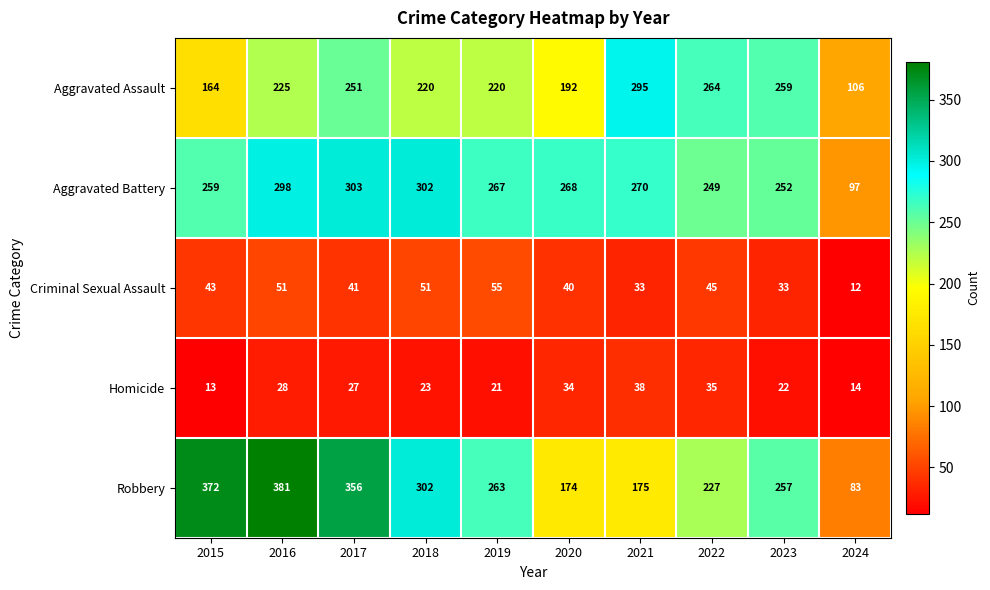

List the series in order of their peak value, highest first.

Robbery, Aggravated Battery, Aggravated Assault, Criminal Sexual Assault, Homicide